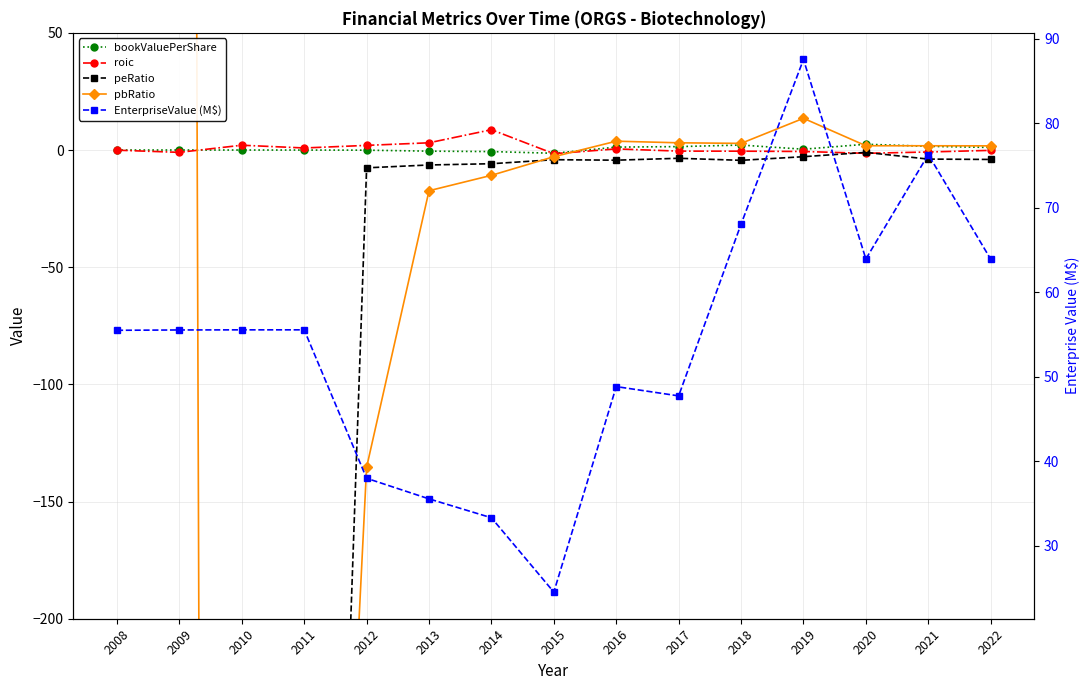

What is the value of the bookValuePerShare point at the 5th from the left?

-0.1